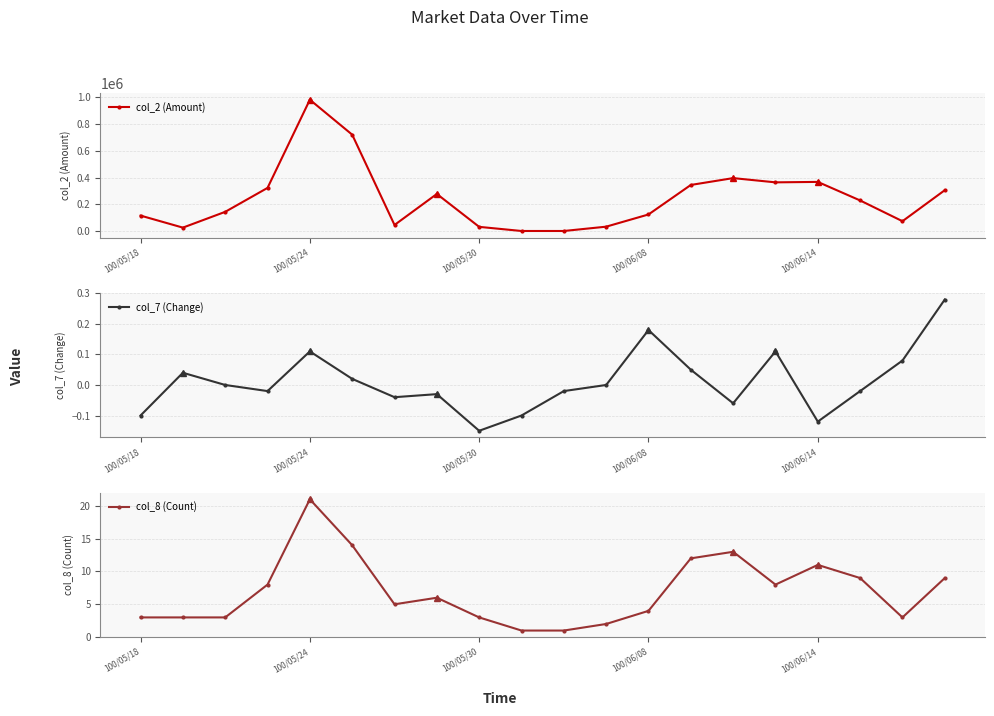

In col_7 (Change), how many points are higher than both neighbors (excluding endpoints)?

5